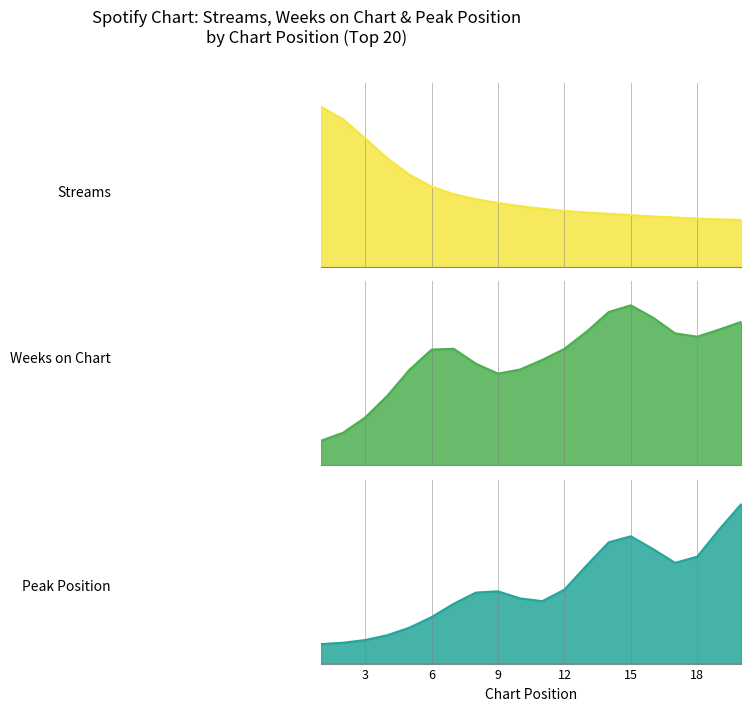

Does the chart display data point markers on the line(s)?

No